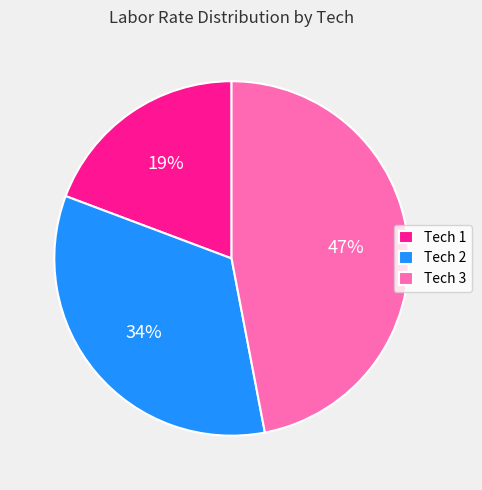

Is there any slice that represents more than half of the pie?

No